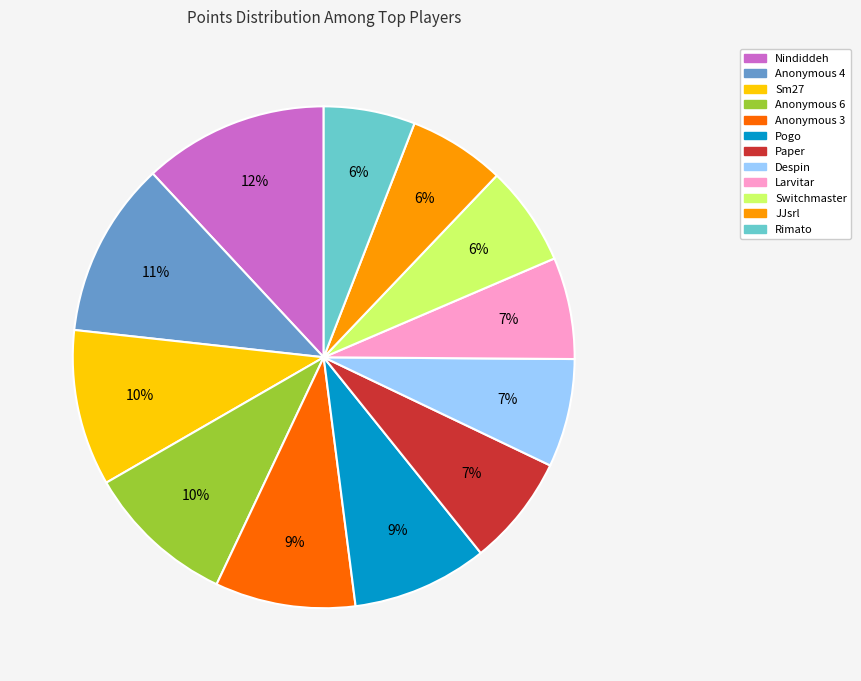

True or false: Despin accounts for 7% of the total.

True